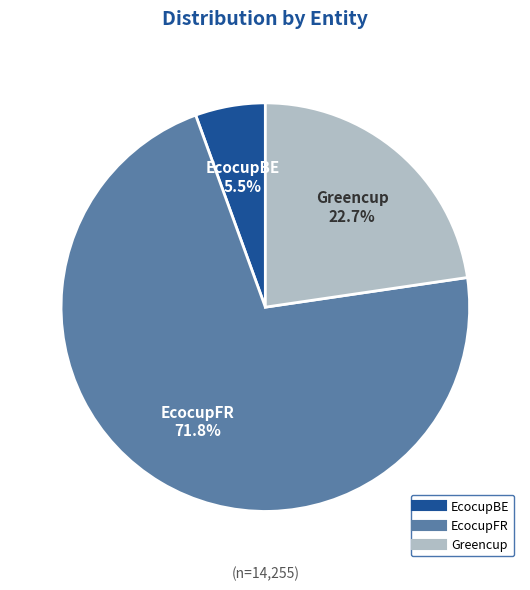

What is the ratio of the value at Greencup to the value at EcocupBE?

4.1